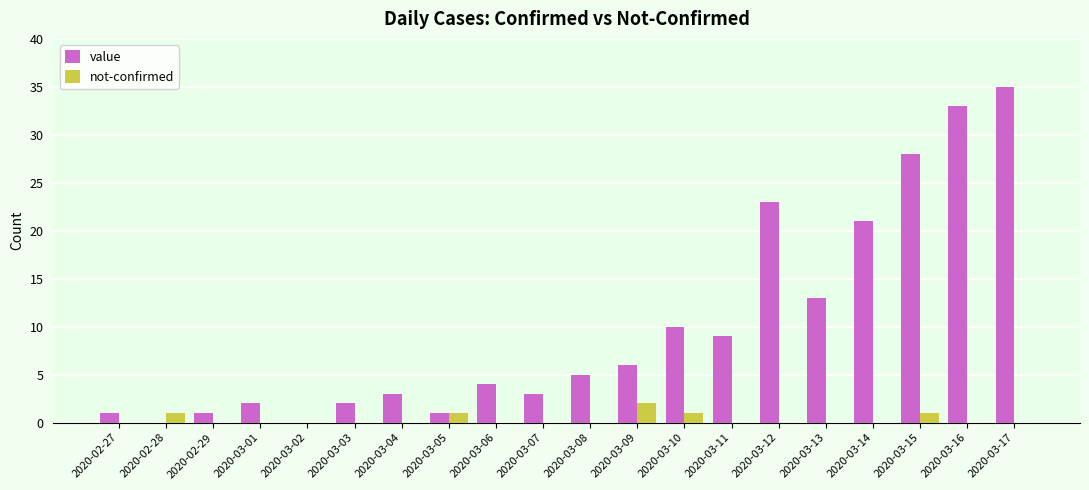

The value series shows 3 at 2020-03-04. True or false?

True